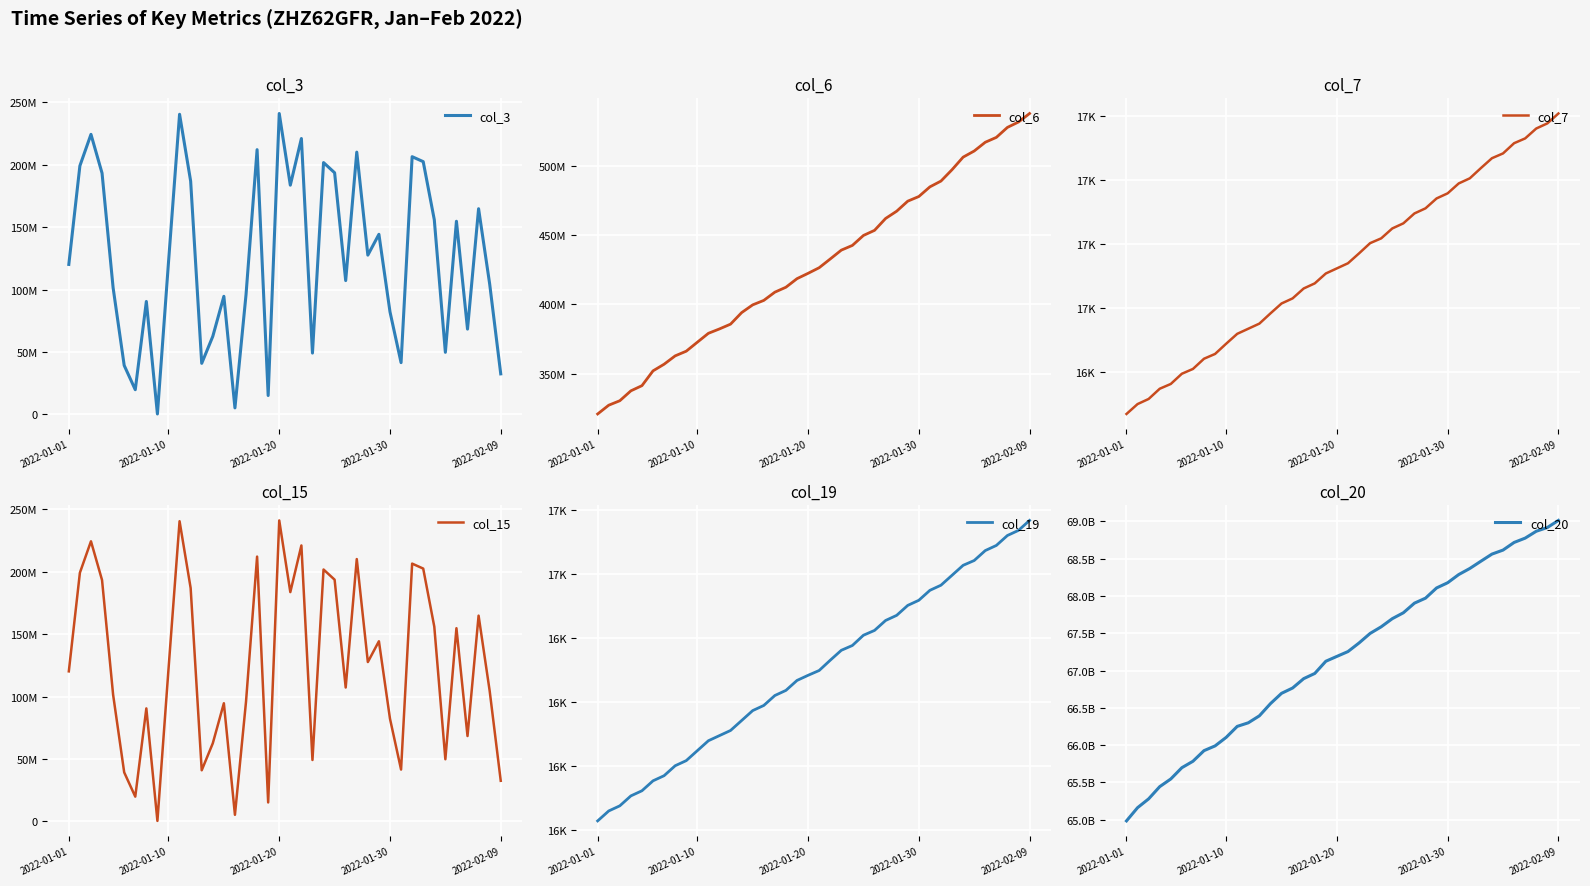

What is the sum of all col_19 values?

651872